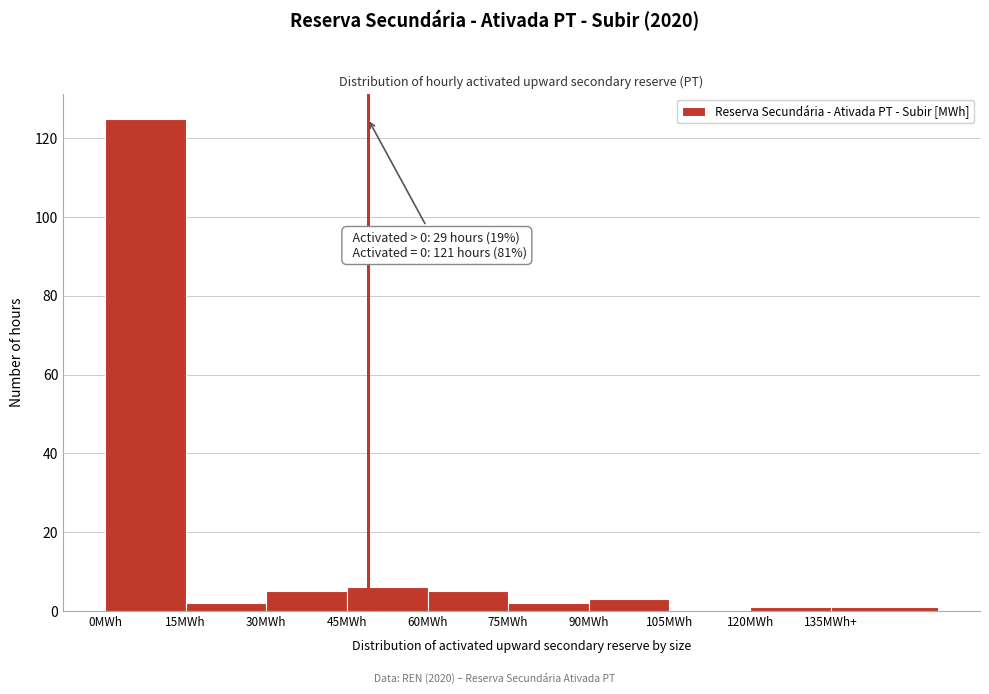

Reading left to right, extract all data points from this chart.

0MWh=125	15MWh=2	30MWh=5	45MWh=6	60MWh=5	75MWh=2	90MWh=3	105MWh=0	120MWh=1	135MWh+=1